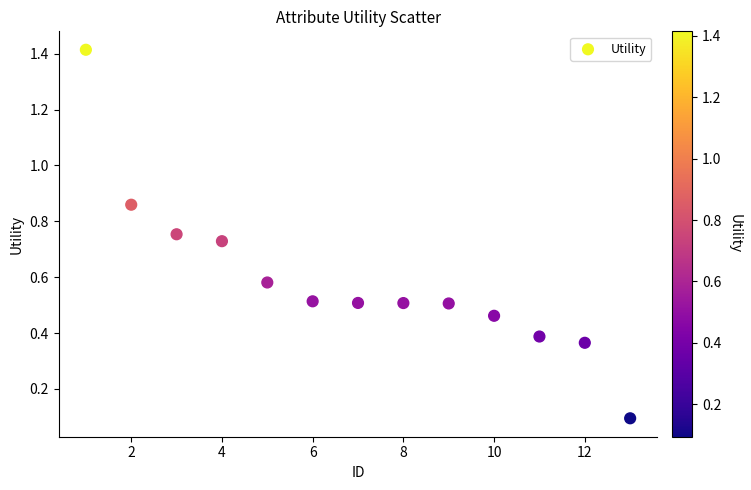

What is the range of Y values (max minus min)?

1.3